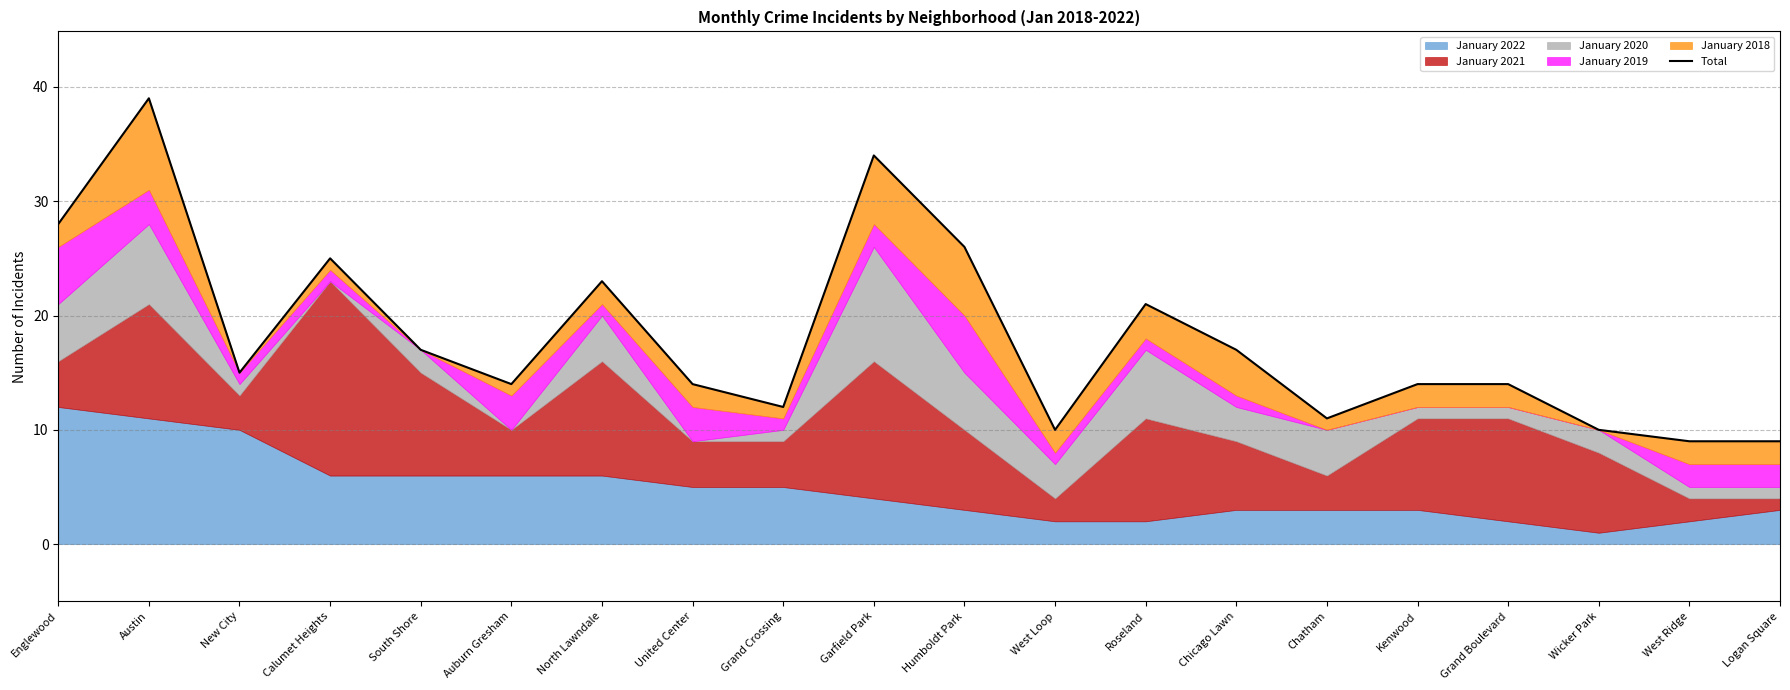

What position from the right is Chatham?

6